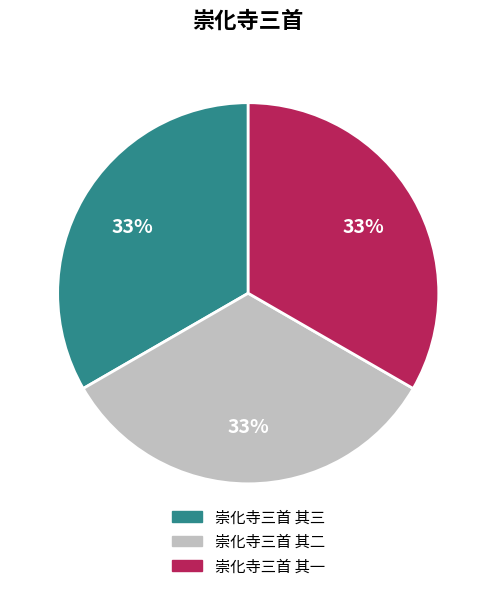

Combined, do 崇化寺三首 其三 and 崇化寺三首 其一 account for over 50%?

Yes